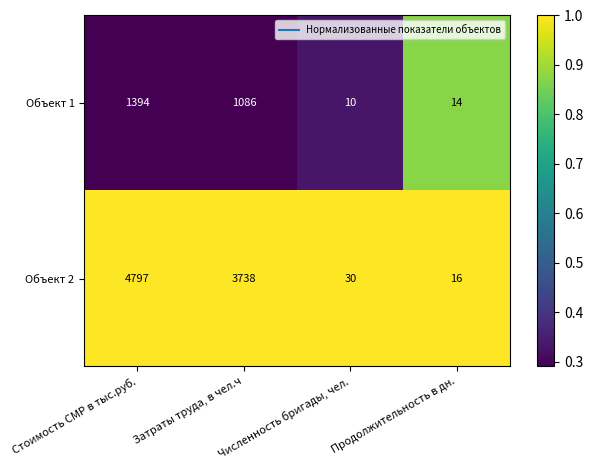

The value of Объект 1 at Численность бригады, чел. is 10. True or false?

True